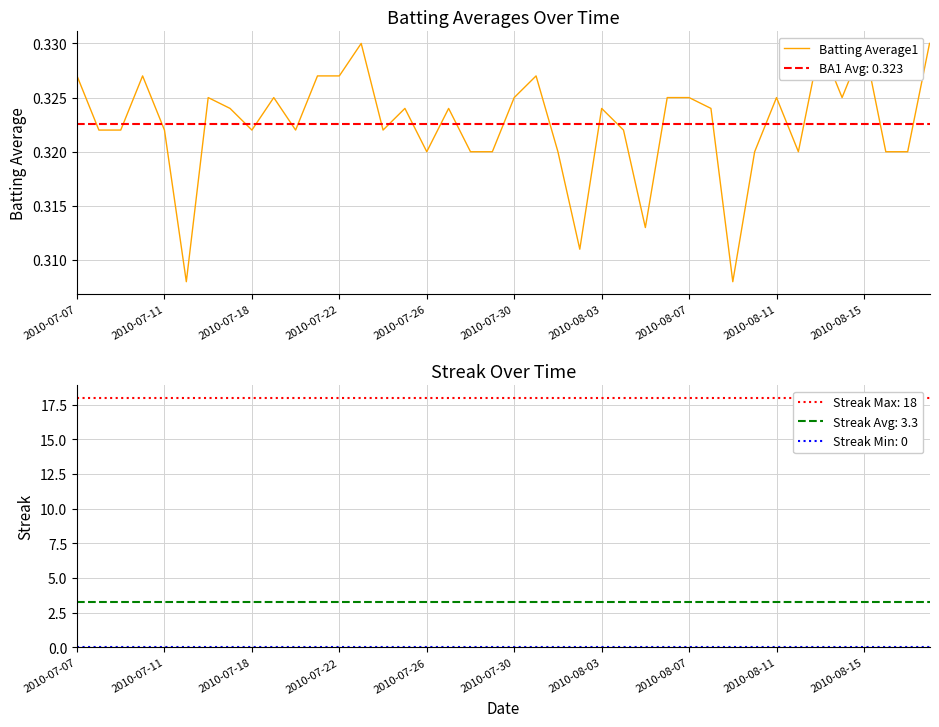

What is the sum of the values at 11 and 2010-08-15?

0.7